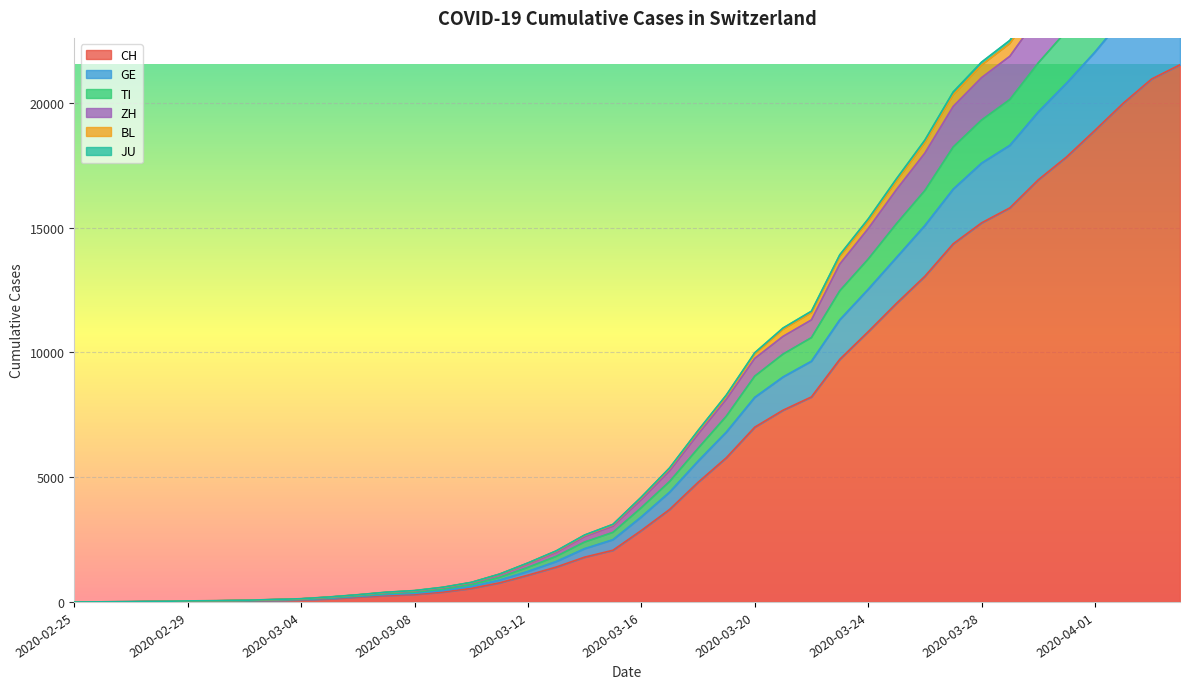

How many values in the CH series are below 2864?

20